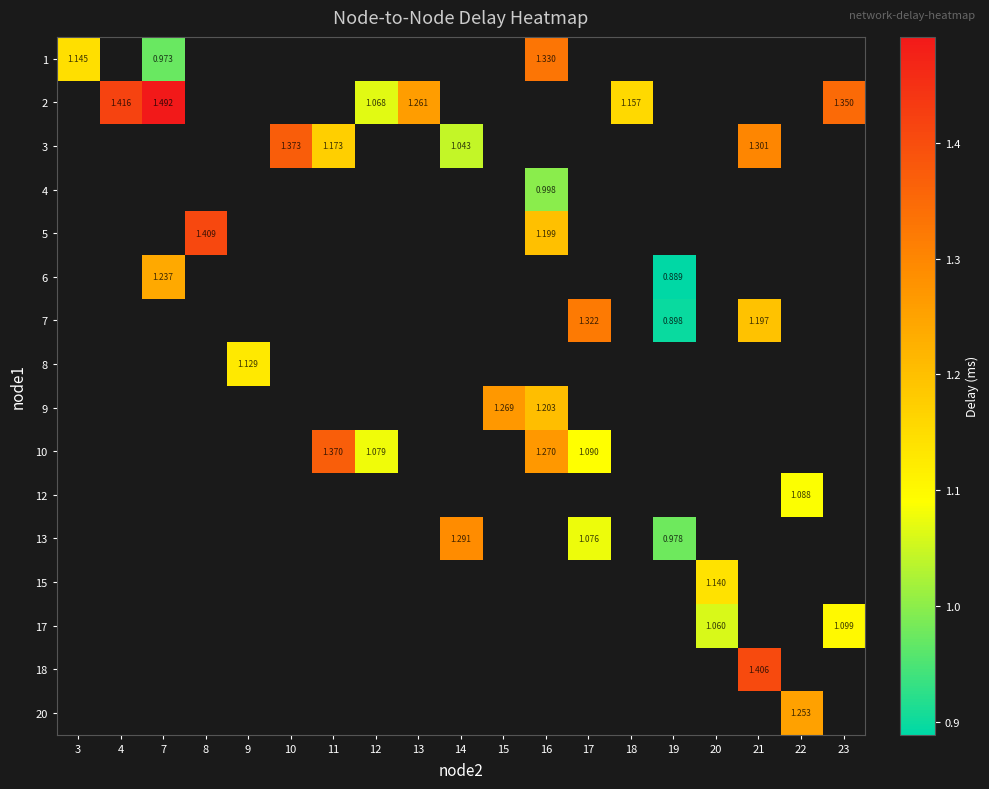

At 14, list the series in order from largest to smallest.

1, 2, 3, 4, 5, 6, 7, 8, 9, 10, 12, 13, 15, 17, 18, 20